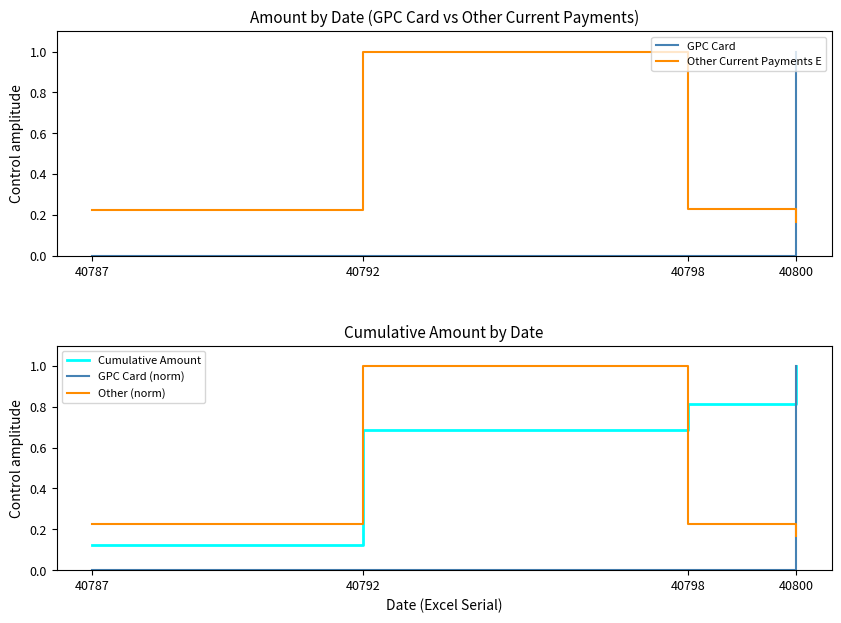

Reading left to right, what are all the values shown in this chart?

GPC Card: 40787=0.0	40792=0.0	40798=0.0	40800=1.0
Other Current Payments E: 40787=0.2	40792=1.0	40798=0.2	40800=0.2
Cumulative Amount: 40787=0.1	40792=0.7	40798=0.8	40800=1.0
GPC Card (norm): 40787=0.0	40792=0.0	40798=0.0	40800=1.0
Other (norm): 40787=0.2	40792=1.0	40798=0.2	40800=0.2